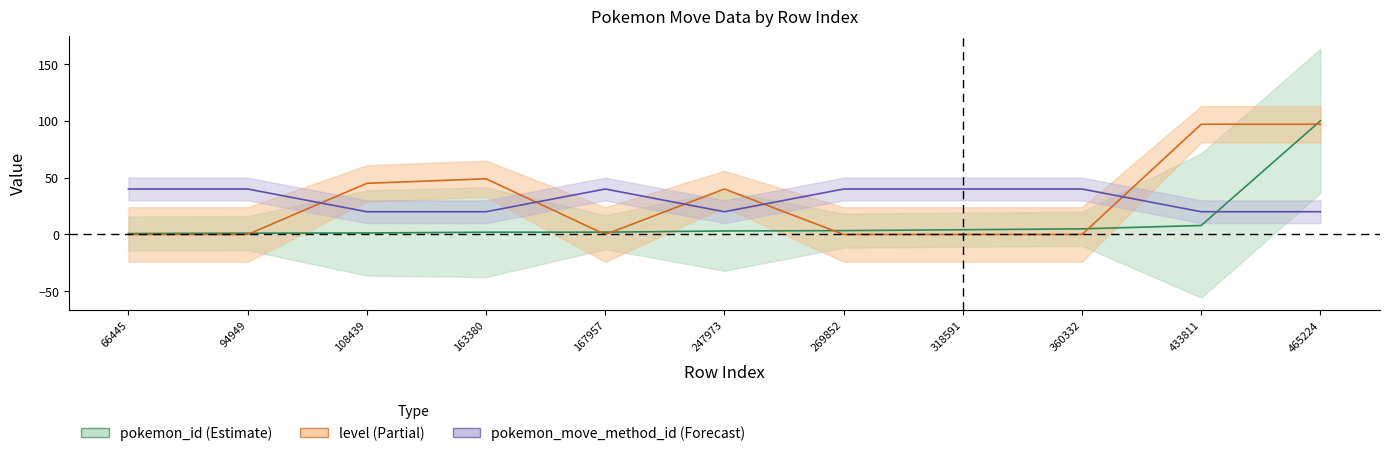

Where do pokemon_id and pokemon_move_method_id first cross each other?

433811 and 465224